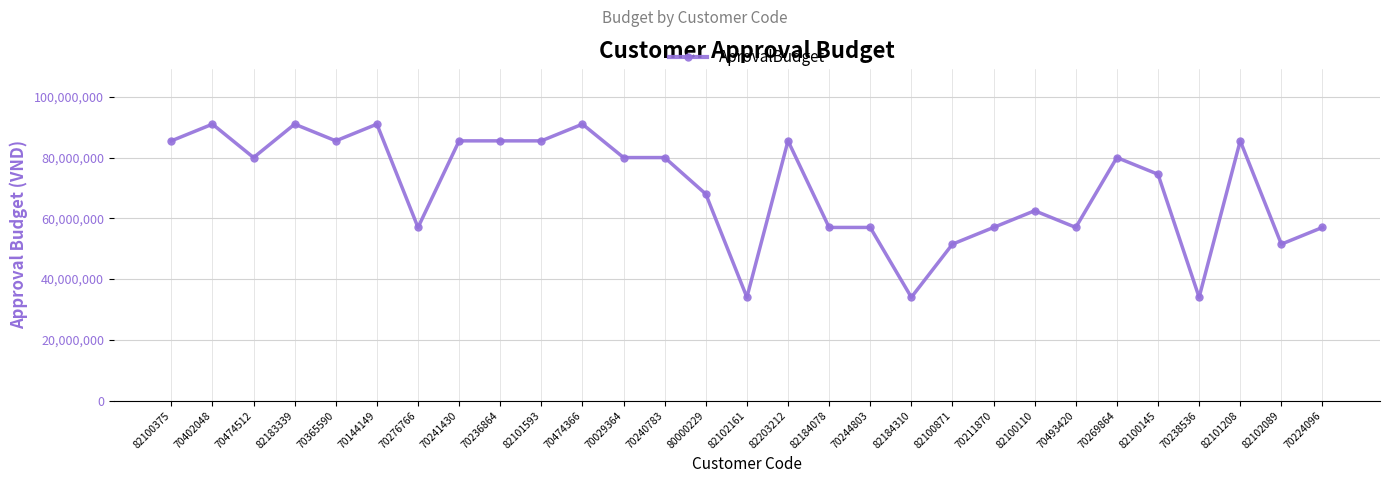

The value at 70211870 is 57000000. True or false?

True